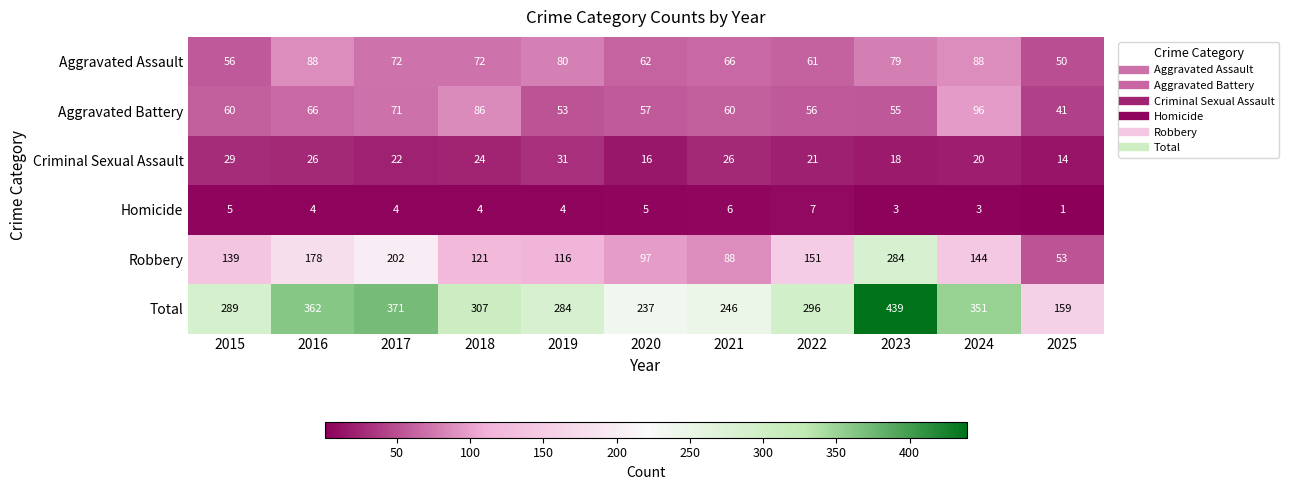

At which label is Total closest to 299?

2022